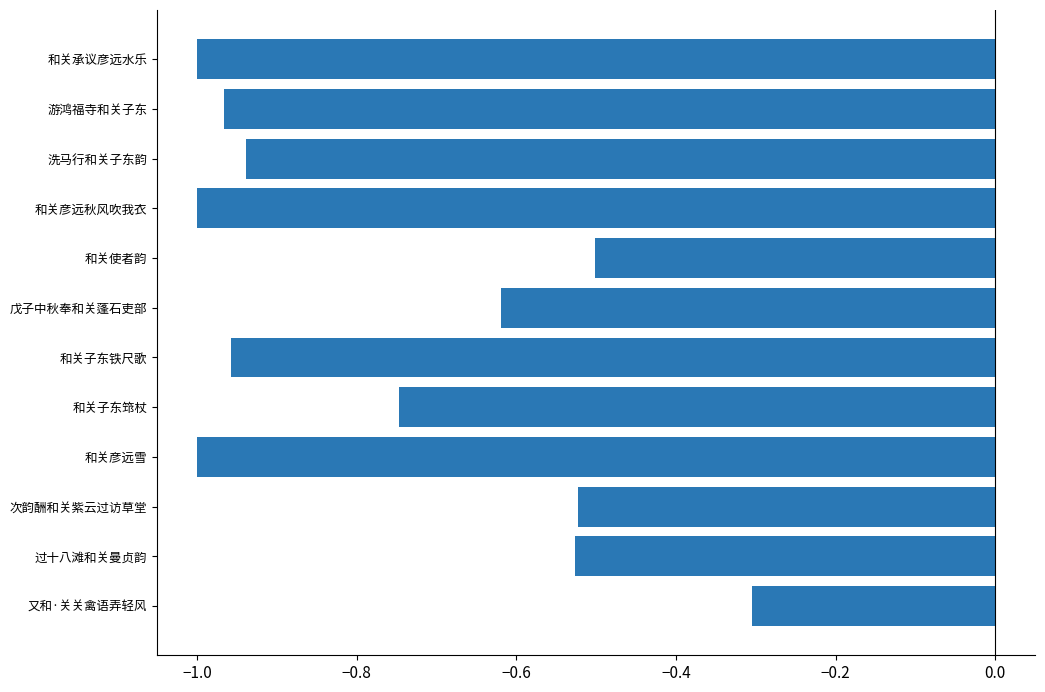

Count the number of categories in the chart.

12